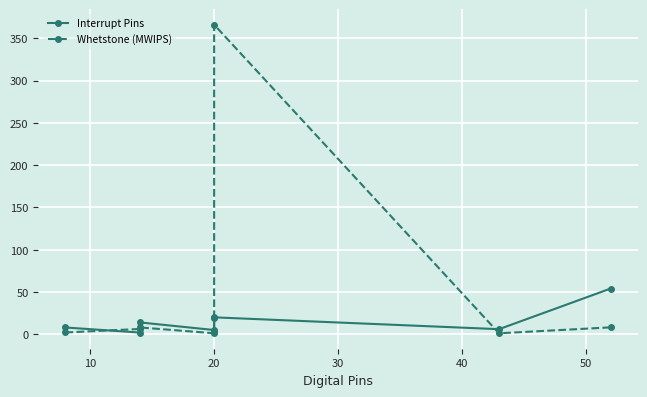

What is the minimum value shown in the chart?

1.1